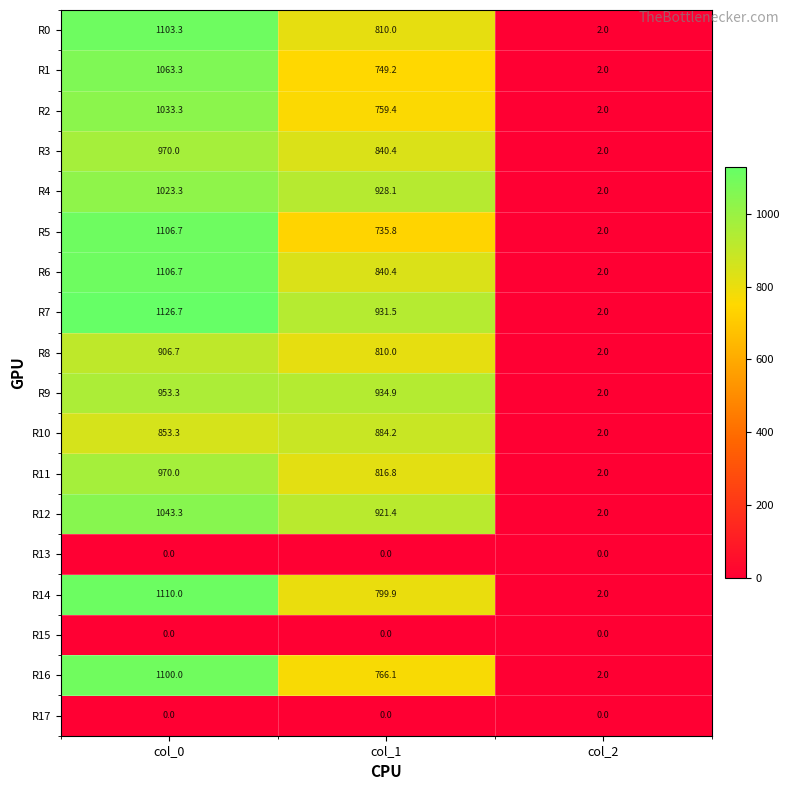

What is the difference between the R10 values at col_1 and col_0?

30.9